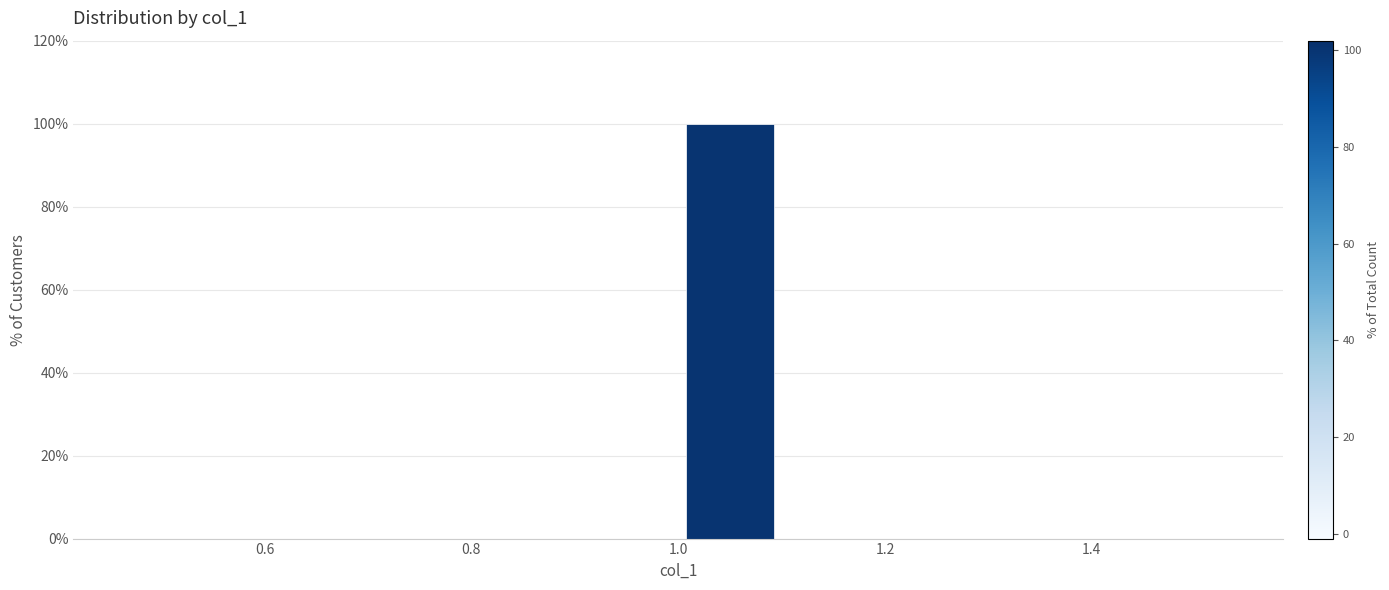

Reading left to right, transcribe this chart: for each bar, give the range it covers on the x-axis and its height. The values are not printed on the chart, so give them approximately, as read against the axis.

0.5 to 0.6: 0
0.6 to 0.7: 0
0.7 to 0.8: 0
0.8 to 0.9: 0
0.9 to 1.0: 0
1.0 to 1.1: 100
1.1 to 1.2: 0
1.2 to 1.3: 0
1.3 to 1.4: 0
1.4 to 1.5: 0